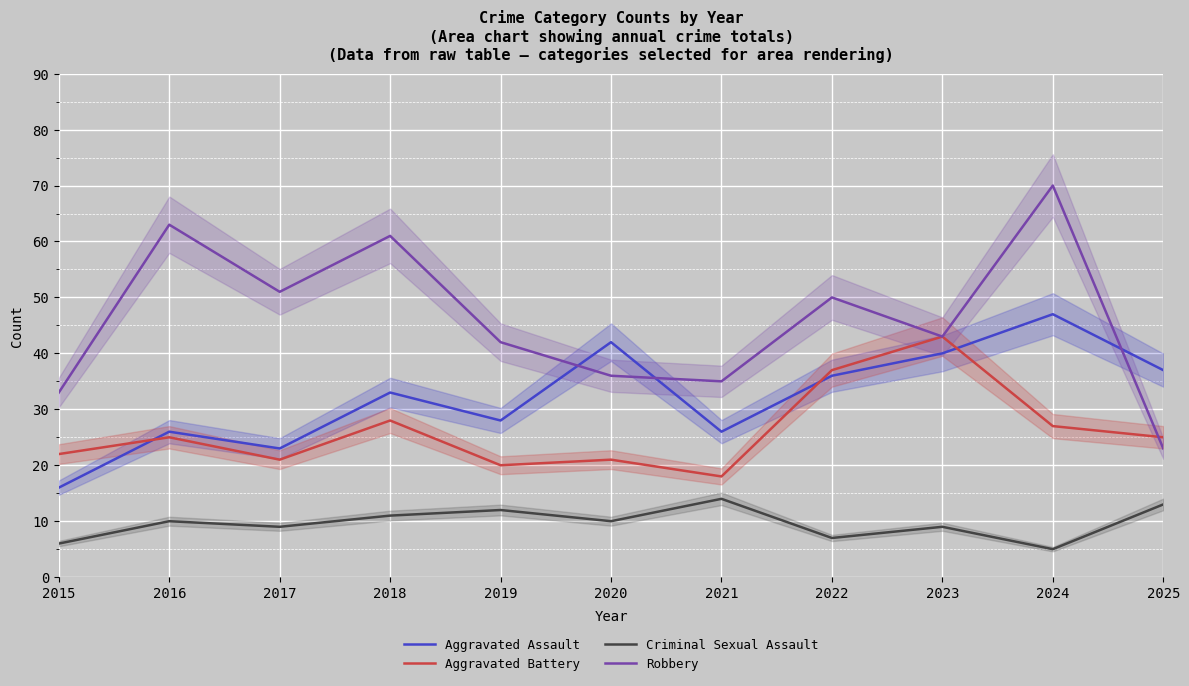

How many interior local peaks does the Aggravated Assault series have?

4